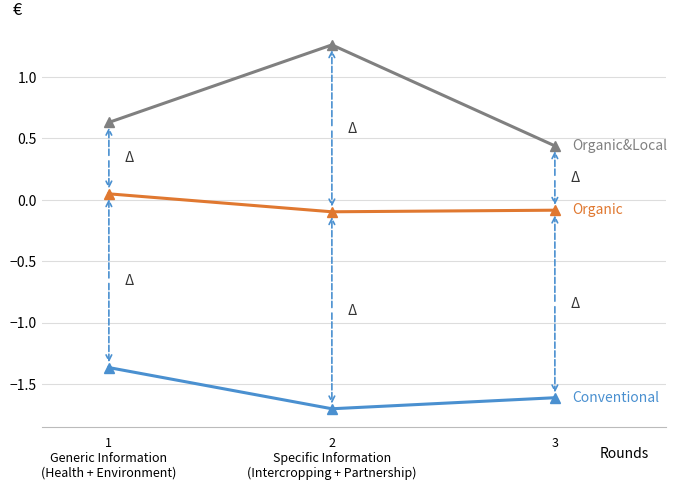

What is the total value across all series at 3?

-1.3